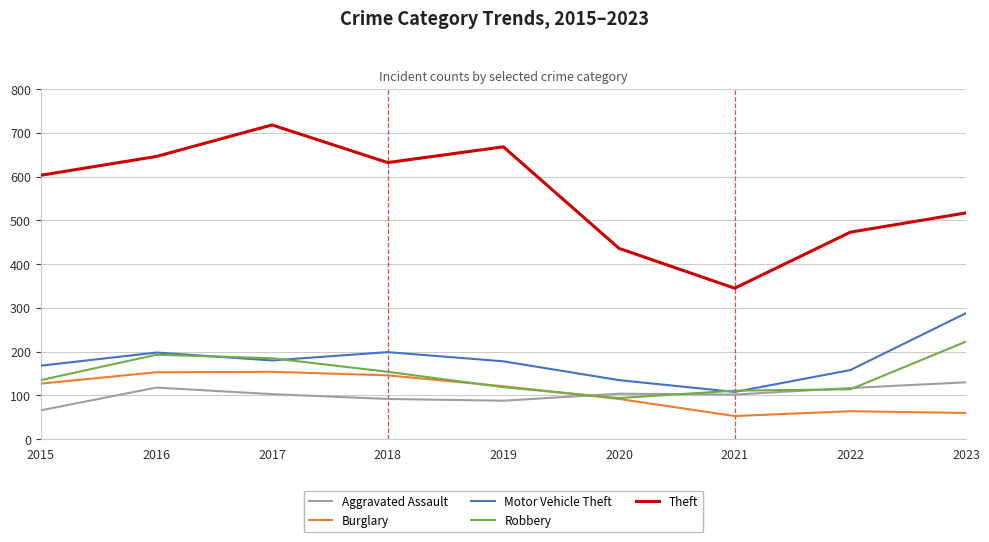

What are all the series names shown in the legend?

Aggravated Assault, Burglary, Motor Vehicle Theft, Robbery, Theft